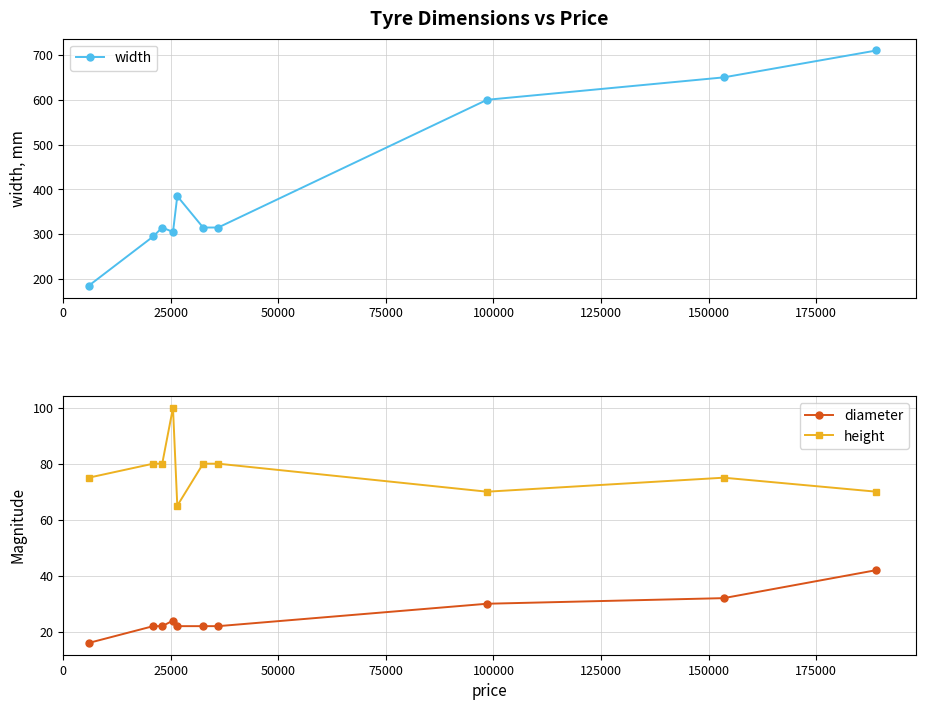

At how many categories does at least one series exceed 210?

9